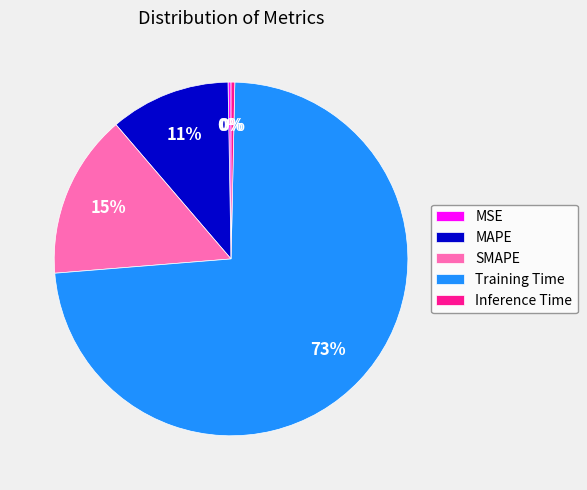

Combined, do Inference Time and Training Time account for over 50%?

Yes